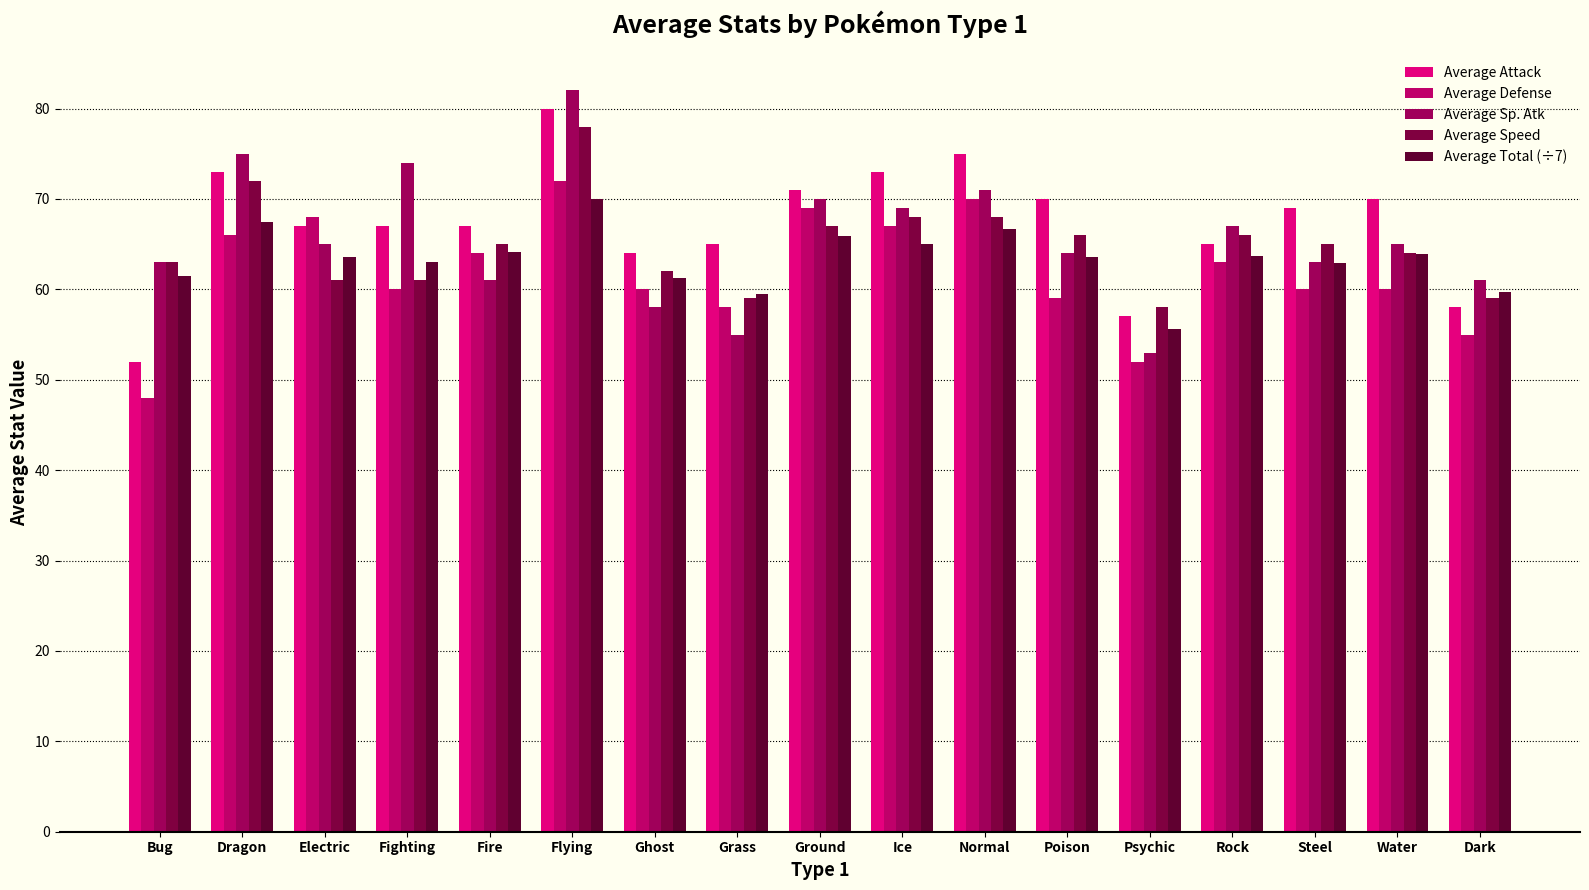

What is the difference between the Average Sp. Atk values at Grass and Poison?

9.0